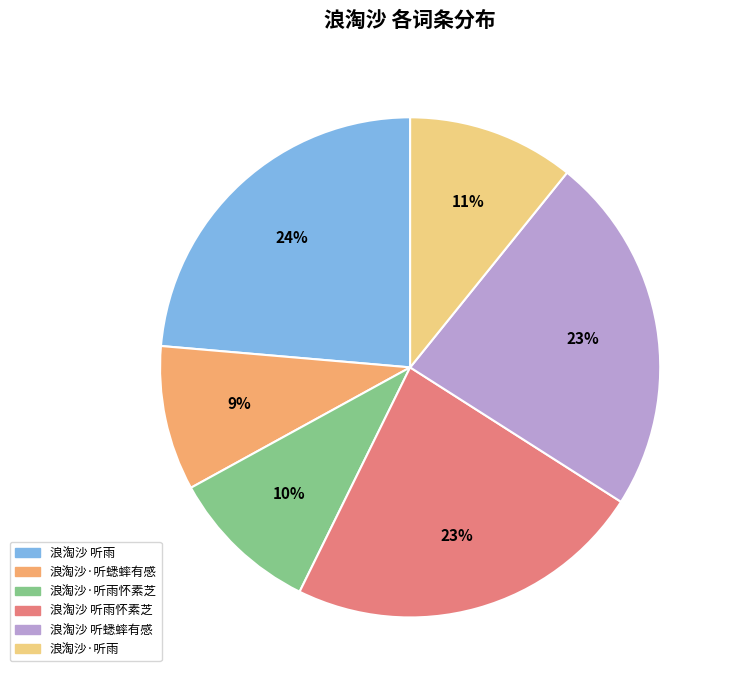

To the nearest percent, what portion does 浪淘沙·听雨 represent?

11%